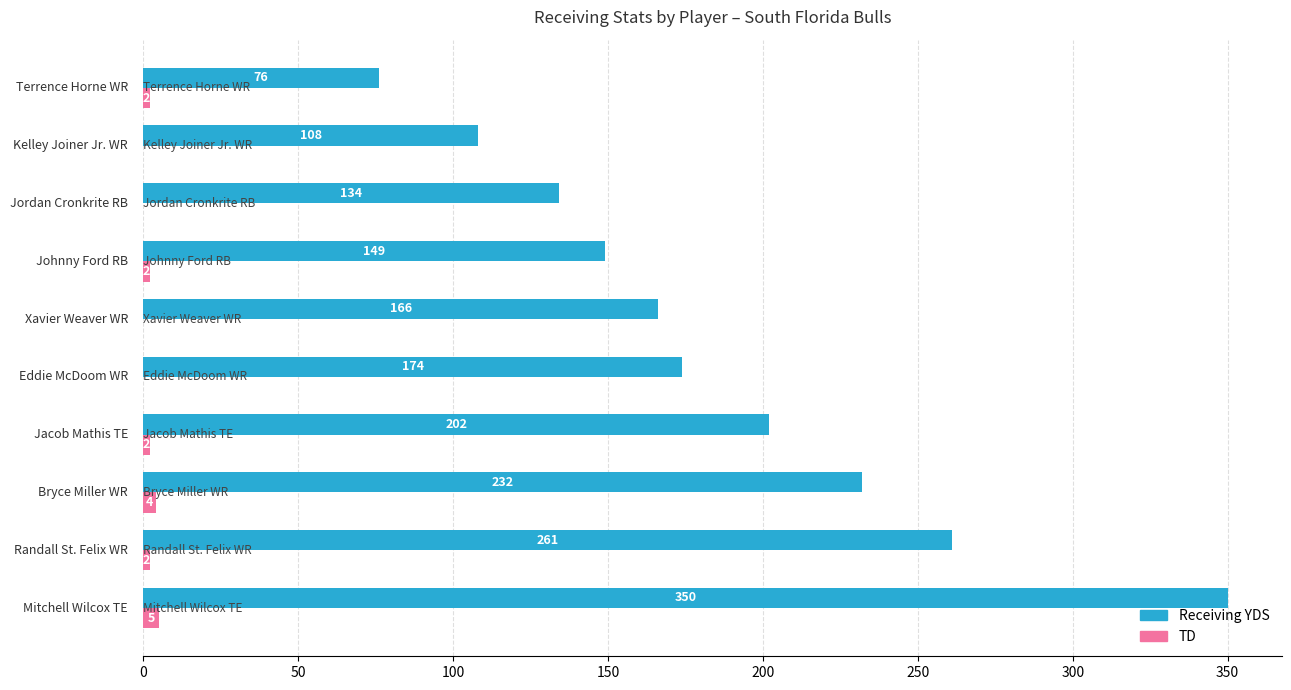

At which category is the sum across all series the highest?

Mitchell Wilcox TE